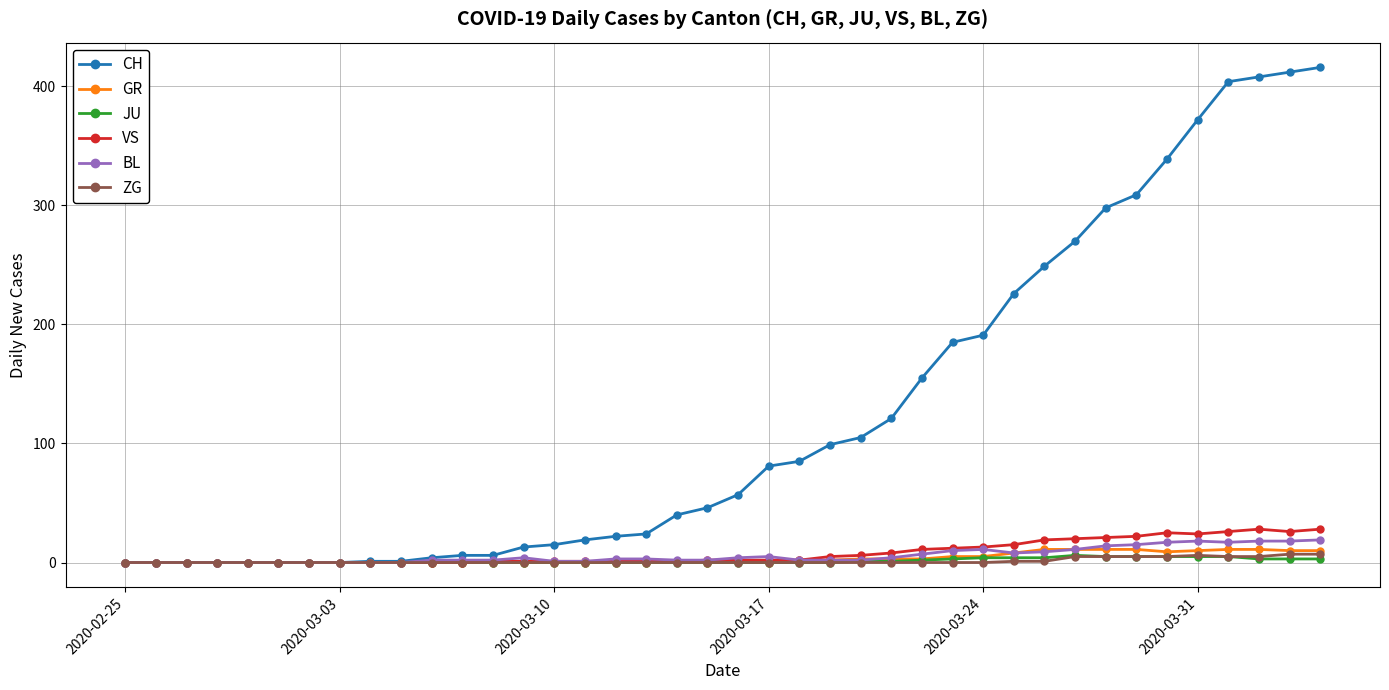

Does the chart have visible grid lines?

Yes